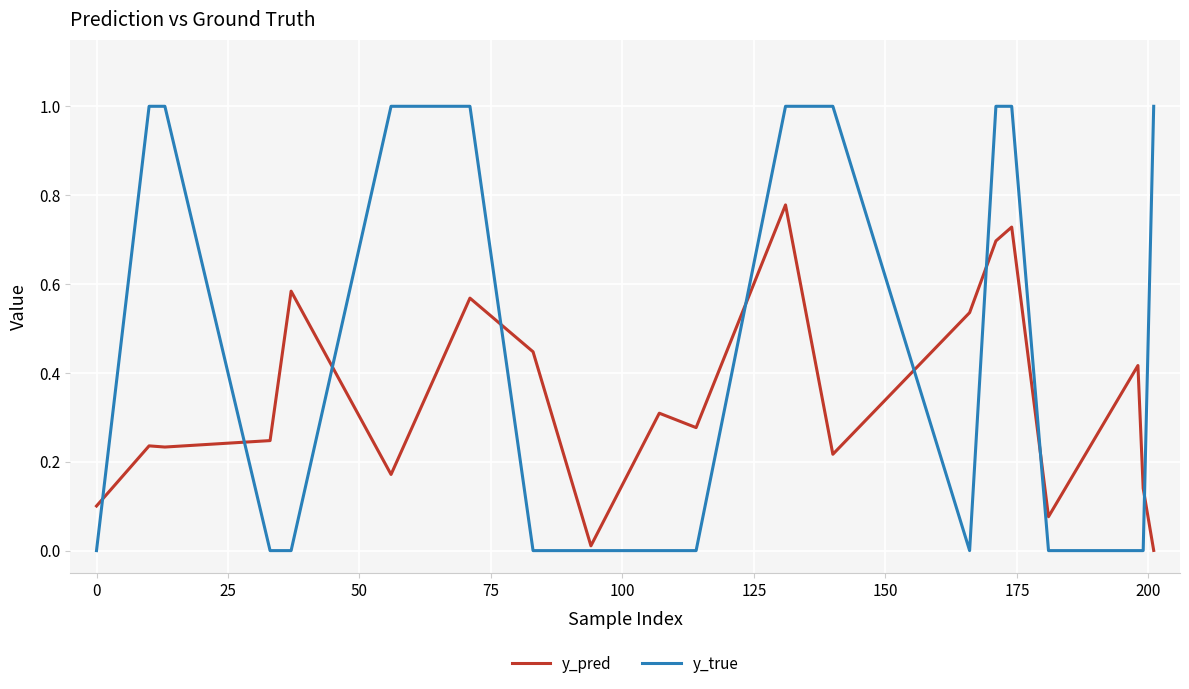

How many lines are shown in the chart?

2